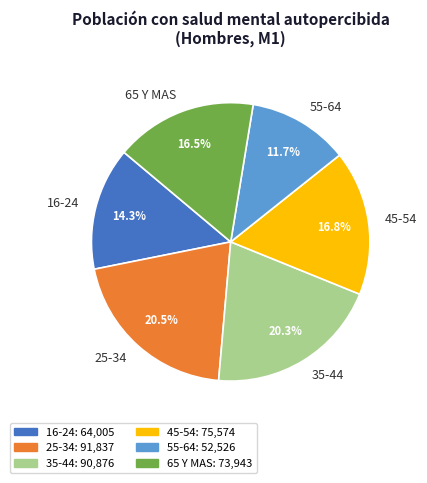

Which slice is the smallest?

55-64